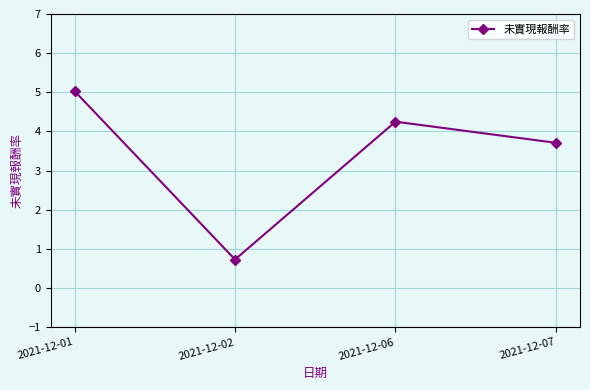

How many interior local valleys (lower than both neighbors) does the data have?

1